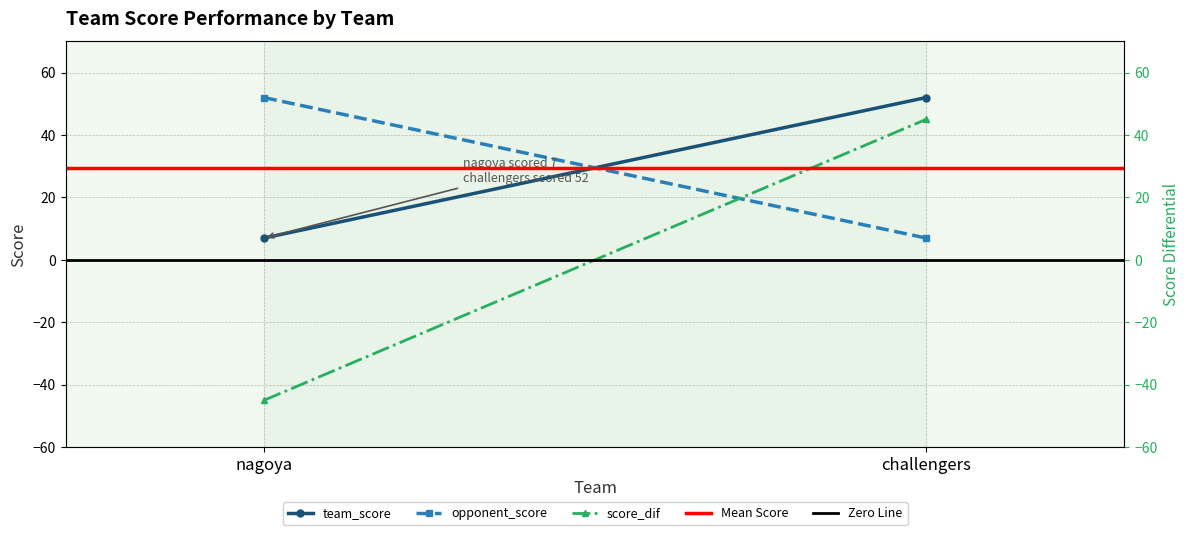

At which category is the sum across all series the highest?

challengers